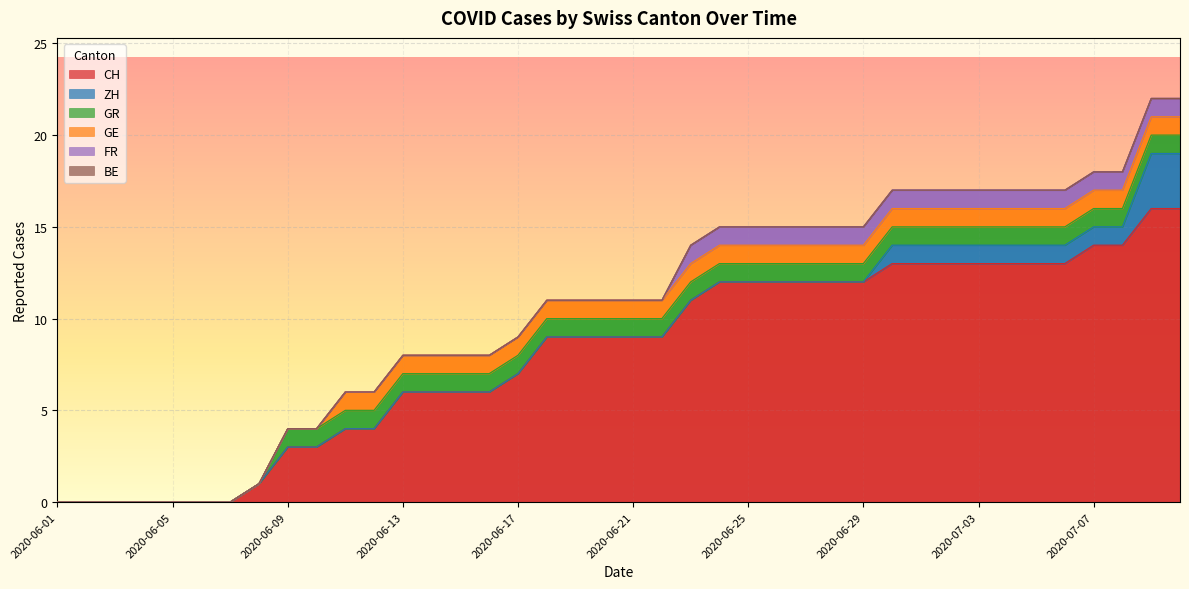

How many lines are shown in the chart?

6